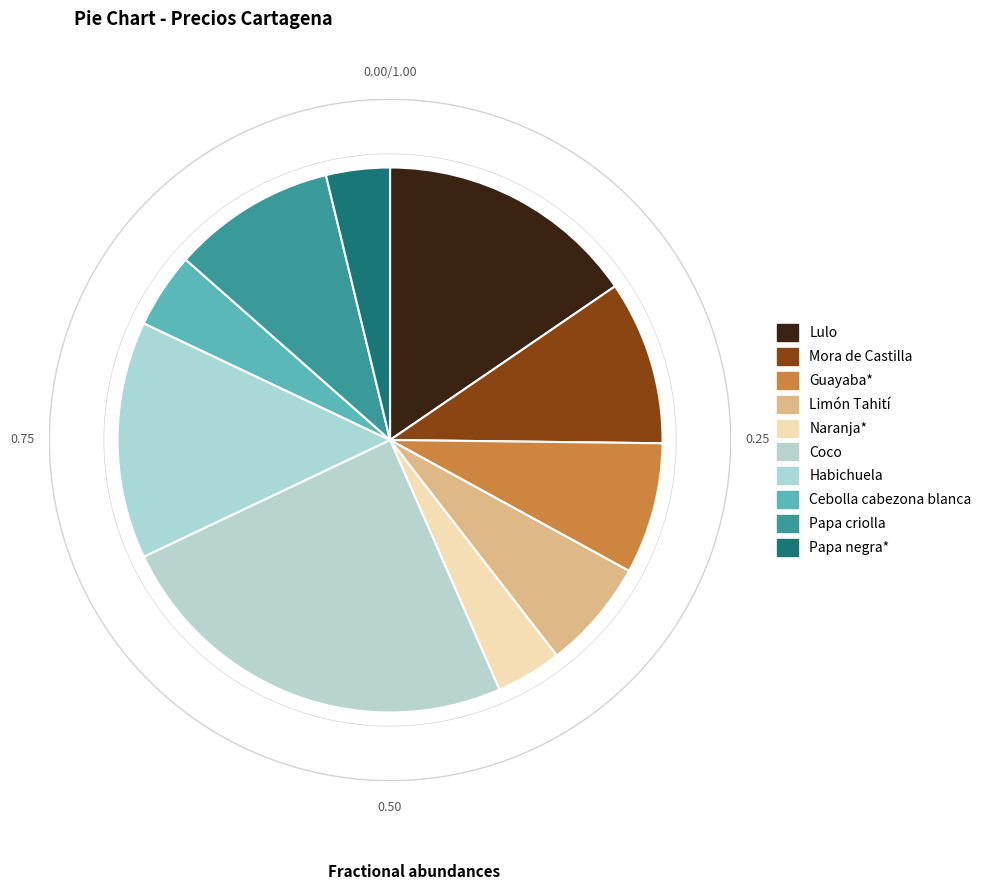

What is the largest slice in the pie chart?

Coco